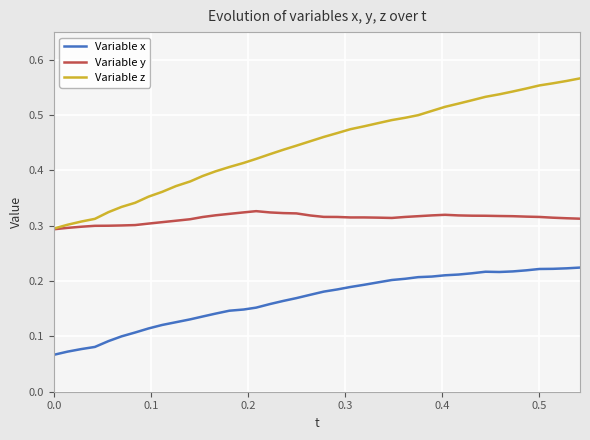

True or false: Variable x and Variable z cross at least once.

False